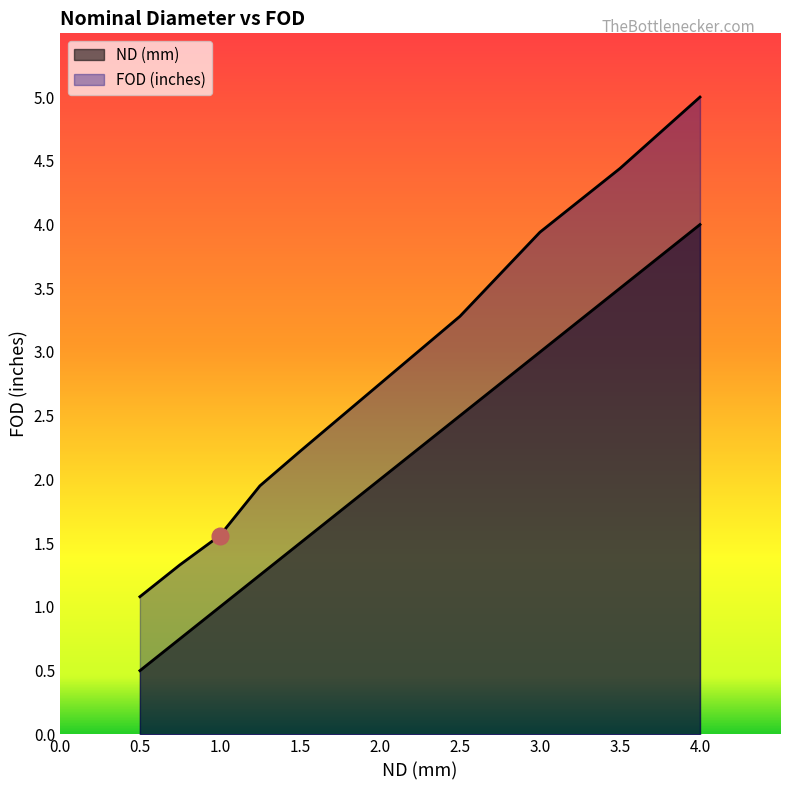

What position from the left is 3.5?

9